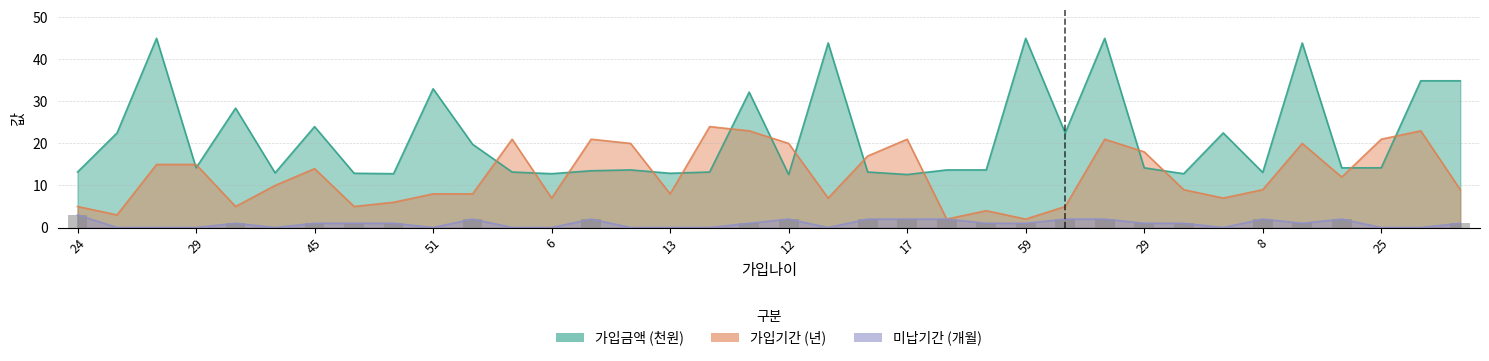

What is the spread (max minus min) of values at 51?

33.0